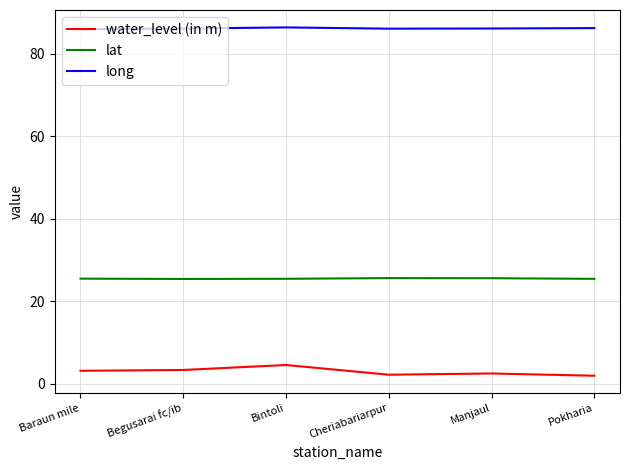

What position from the right is Baraun mile?

6